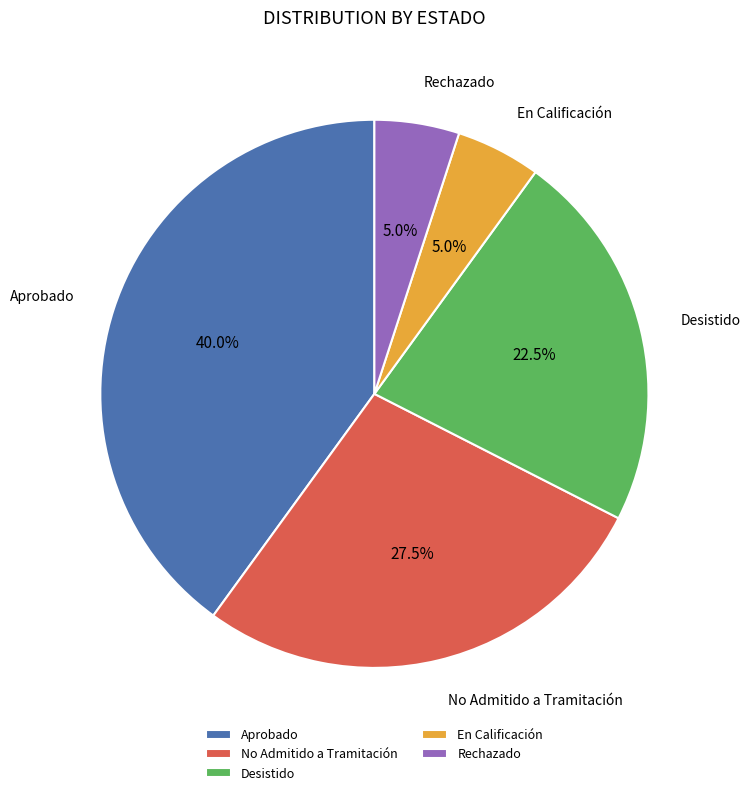

Which slice is the largest?

Aprobado